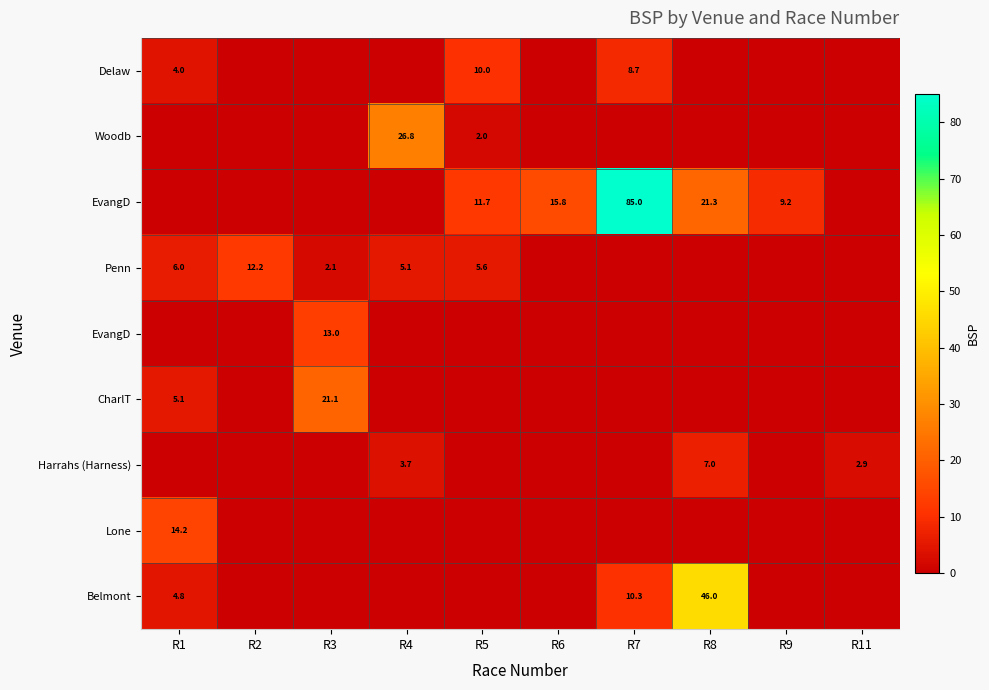

Between R1 and R6, which is larger?

R1